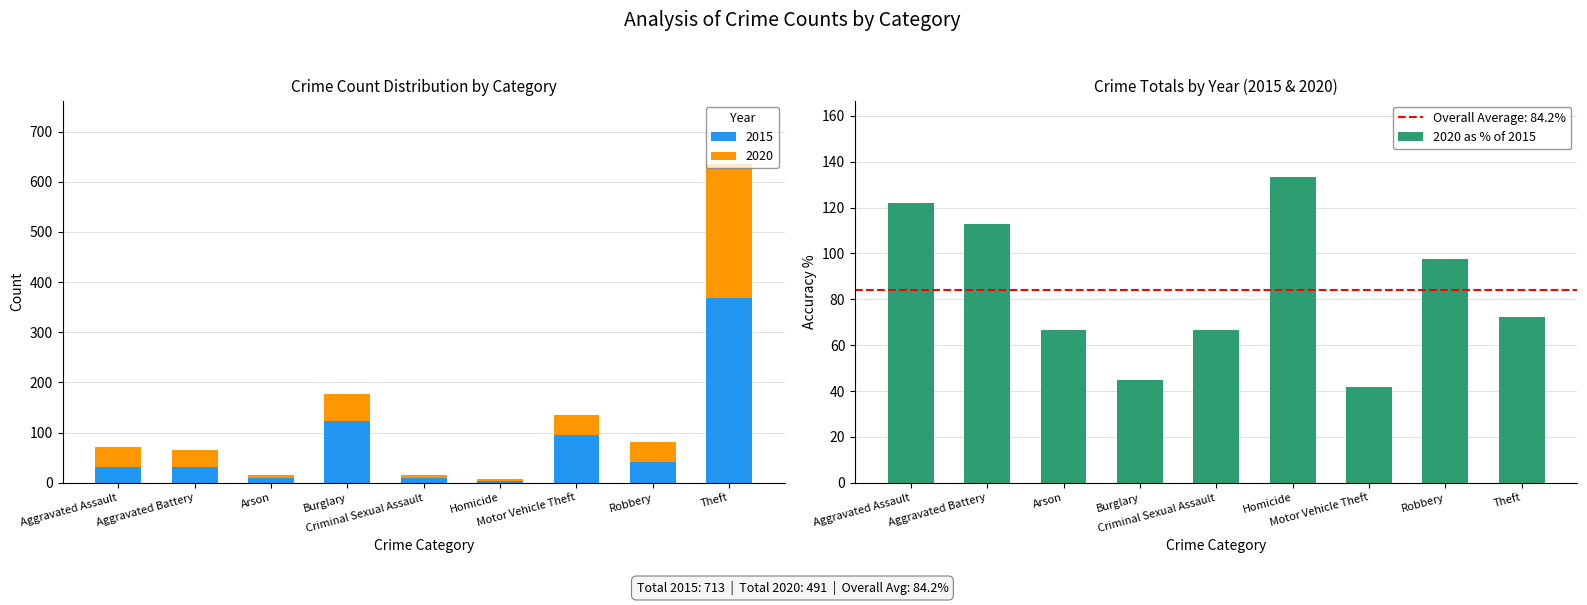

Reading left to right, what are all the values shown in this chart?

Aggravated Assault=121.9	Aggravated Battery=112.9	Arson=66.7	Burglary=44.7	Criminal Sexual Assault=66.7	Homicide=133.3	Motor Vehicle Theft=41.7	Robbery=97.6	Theft=72.1